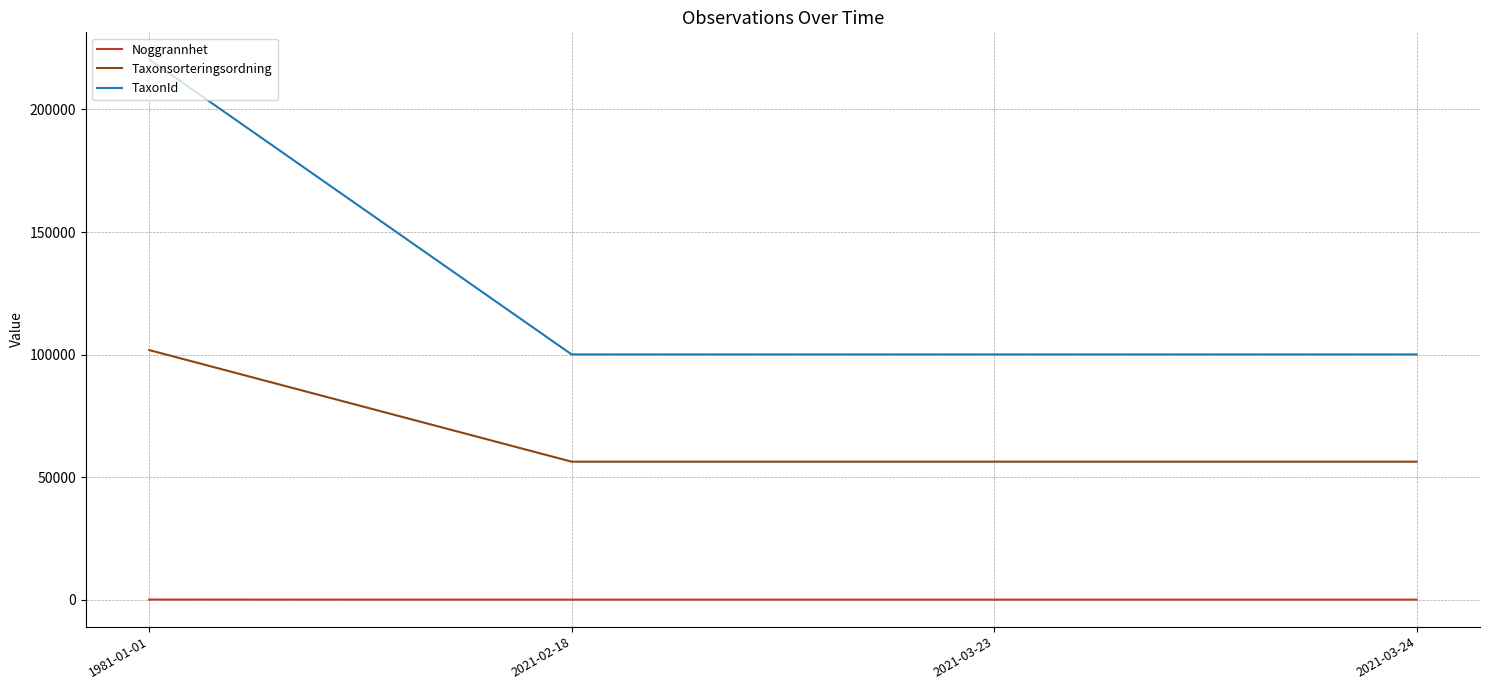

How many distinct data groups are displayed?

3